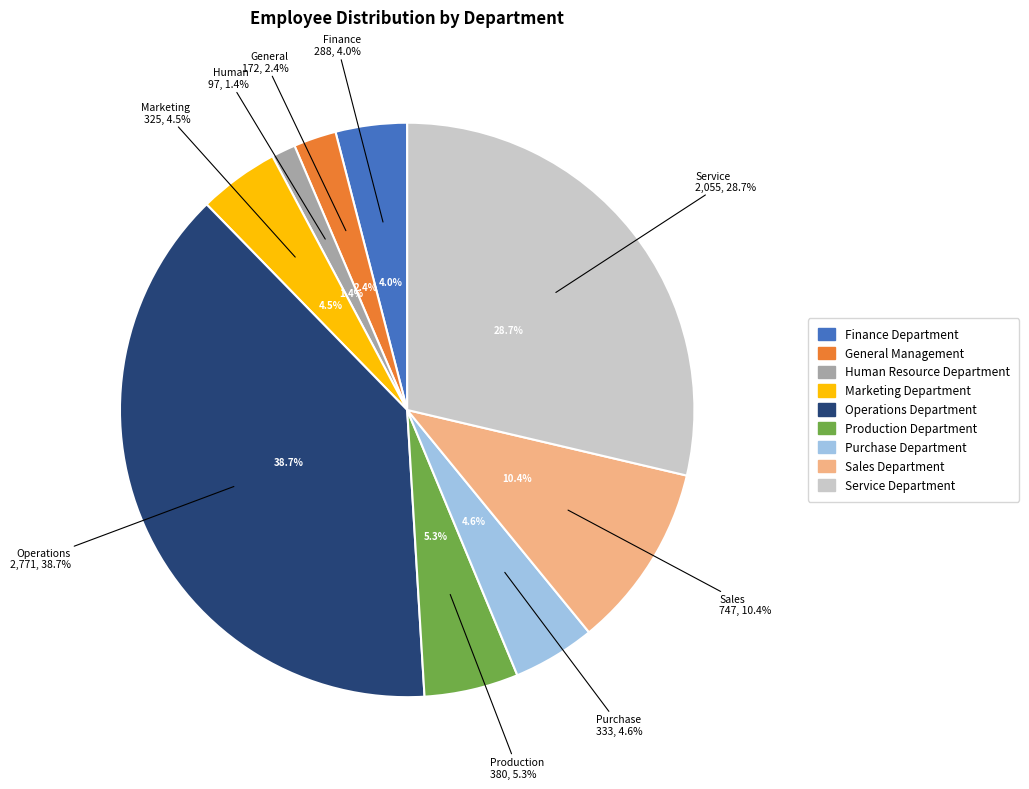

What percentage is NOT represented by Finance Department?

96.0%